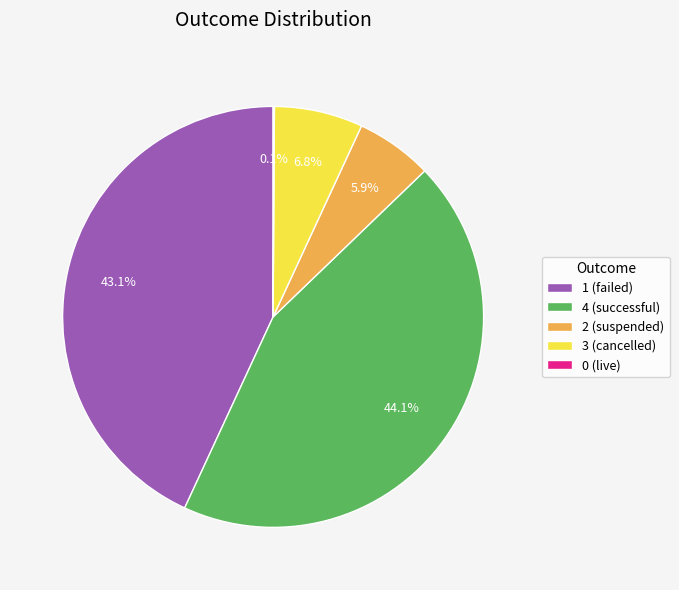

Does 4 (successful) represent more than half of the total?

No